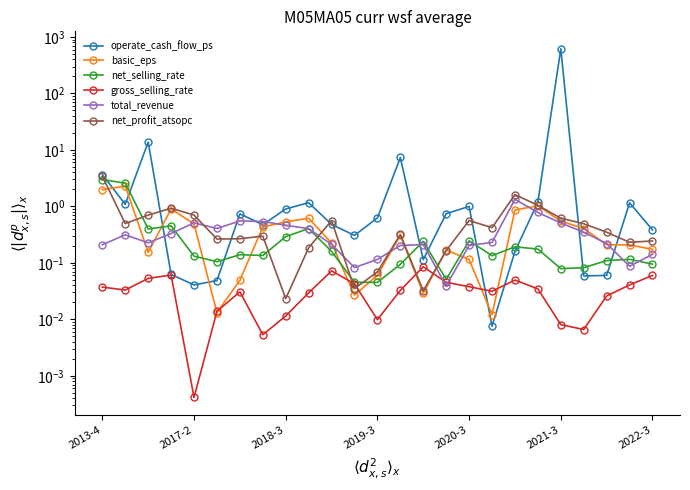

Reading left to right, list all the values displayed in this chart.

operate_cash_flow_ps: 3.7	1.1	13.8	0.1	0.0	0.0	0.7	0.5	0.9	1.2	0.5	0.3	0.6	7.4	0.1	0.7	1.0	0.0	0.2	1.2	618.5	0.1	0.1	1.2	0.4
basic_eps: 2.0	2.3	0.2	0.9	0.5	0.0	0.0	0.4	0.5	0.6	0.2	0.0	0.1	0.3	0.0	0.2	0.1	0.0	0.9	1.0	0.5	0.4	0.2	0.2	0.2
net_selling_rate: 3.0	2.6	0.4	0.5	0.1	0.1	0.1	0.1	0.3	0.4	0.2	0.0	0.0	0.1	0.2	0.1	0.2	0.1	0.2	0.2	0.1	0.1	0.1	0.1	0.1
gross_selling_rate: 0.0	0.0	0.1	0.1	0.0	0.0	0.0	0.0	0.0	0.0	0.1	0.0	0.0	0.0	0.1	0.0	0.0	0.0	0.0	0.0	0.0	0.0	0.0	0.0	0.1
total_revenue: 0.2	0.3	0.2	0.3	0.5	0.4	0.6	0.5	0.5	0.4	0.2	0.1	0.1	0.2	0.2	0.0	0.2	0.2	1.3	0.8	0.5	0.4	0.2	0.1	0.1
net_profit_atsopc: 3.4	0.5	0.7	0.9	0.7	0.3	0.3	0.3	0.0	0.2	0.6	0.0	0.1	0.3	0.0	0.2	0.6	0.4	1.6	1.0	0.6	0.5	0.3	0.2	0.2